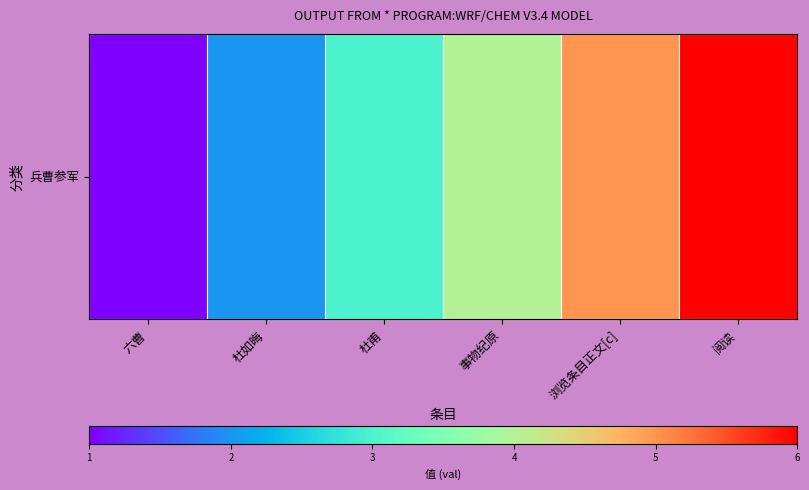

The value at 阅读 is 6. True or false?

True